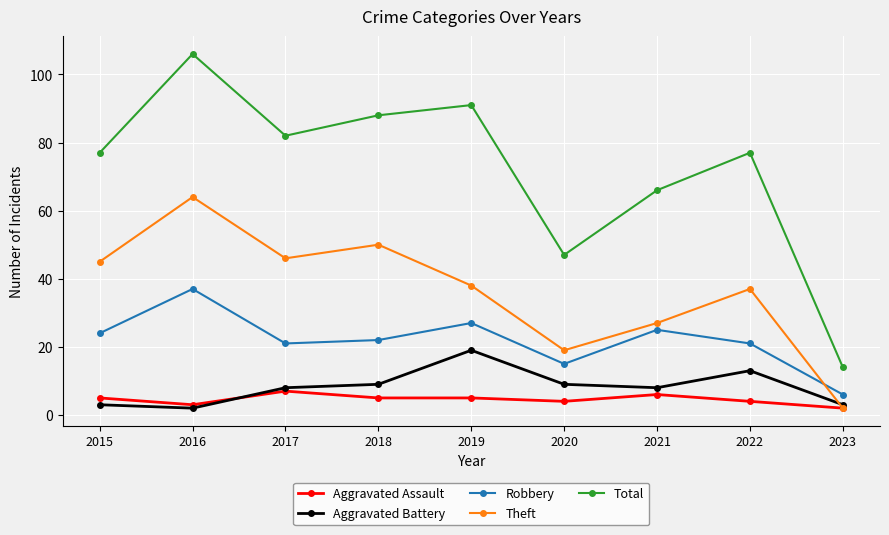

Reading right to left, extract all data points from this chart.

Aggravated Assault: 2023=2	2022=4	2021=6	2020=4	2019=5	2018=5	2017=7	2016=3	2015=5
Aggravated Battery: 2023=3	2022=13	2021=8	2020=9	2019=19	2018=9	2017=8	2016=2	2015=3
Robbery: 2023=6	2022=21	2021=25	2020=15	2019=27	2018=22	2017=21	2016=37	2015=24
Theft: 2023=2	2022=37	2021=27	2020=19	2019=38	2018=50	2017=46	2016=64	2015=45
Total: 2023=14	2022=77	2021=66	2020=47	2019=91	2018=88	2017=82	2016=106	2015=77